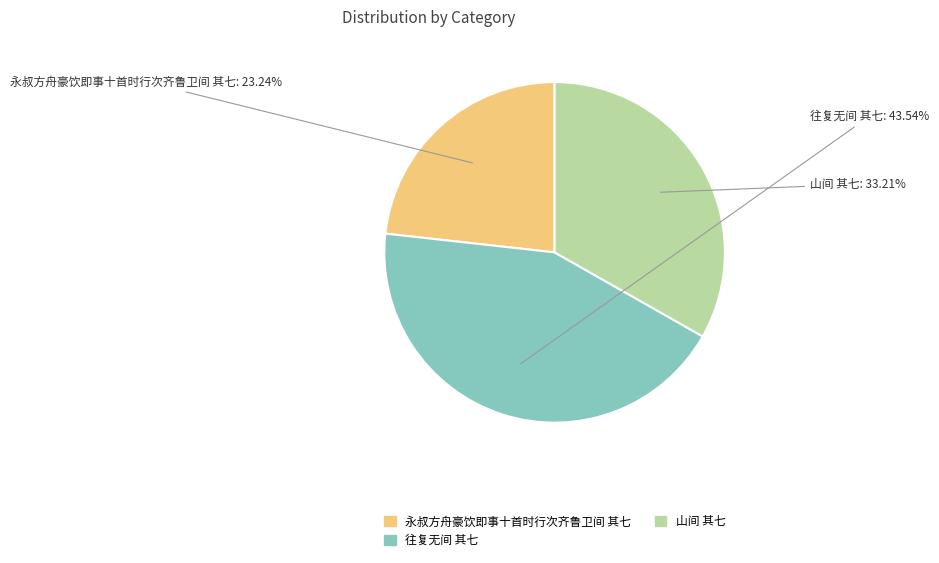

True or false: 永叔方舟豪饮即事十首时行次齐鲁卫间 其七 accounts for 10% of the total.

False